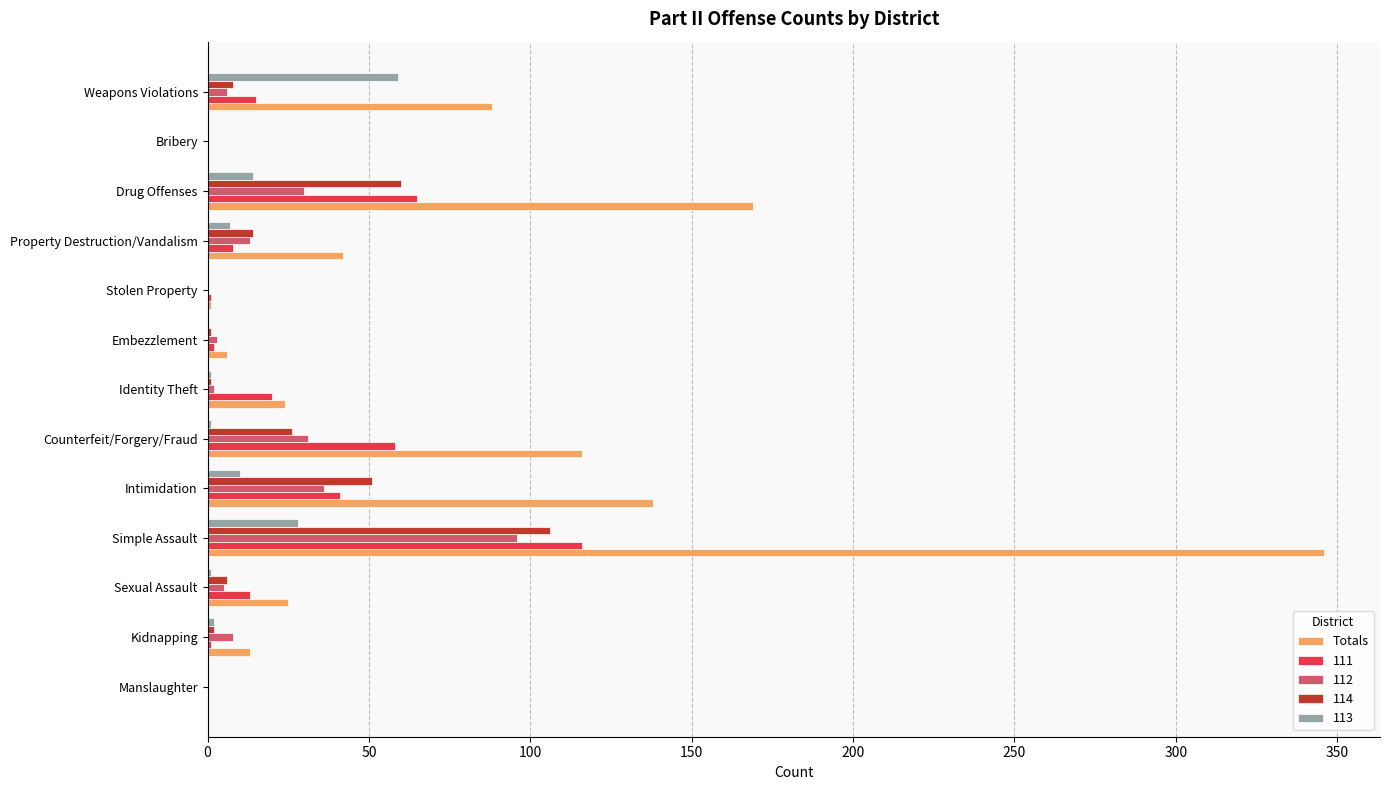

Count the number of categories in the chart.

13